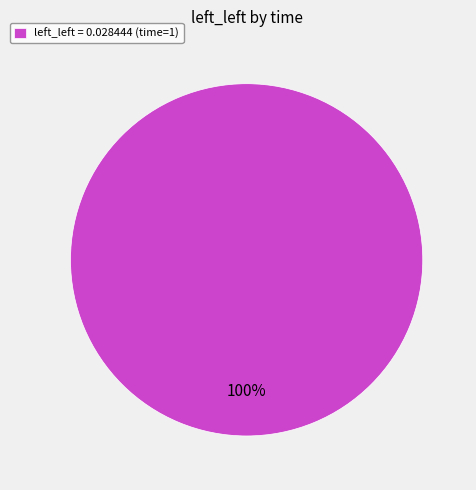

What percentage is the left_left = 0.028444 (time=1) slice, to the nearest percent?

100%